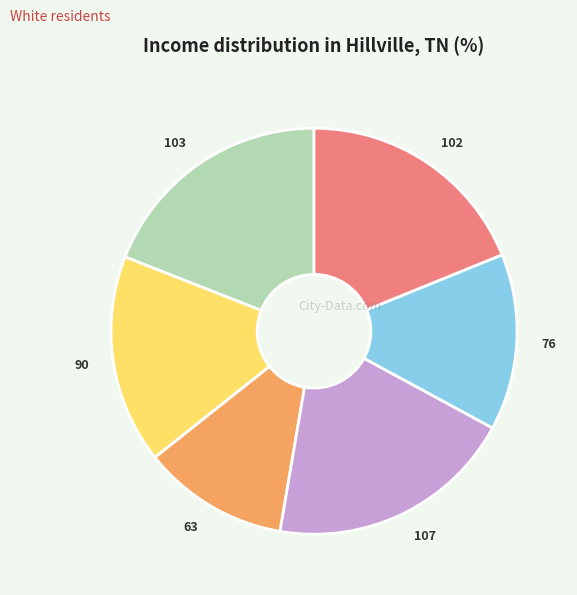

True or false: 63 accounts for 3% of the total.

False